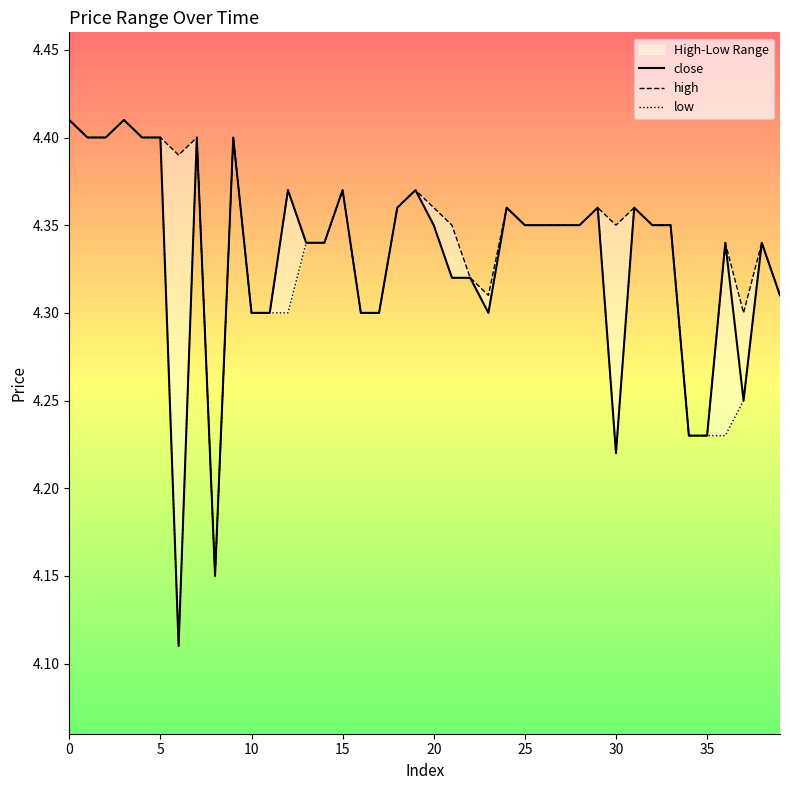

Reading left to right, extract all data points from this chart.

close: 4.4	4.4	4.4	4.4	4.4	4.4	4.1	4.4	4.2	4.4	4.3	4.3	4.4	4.3	4.3	4.4	4.3	4.3	4.4	4.4	4.3	4.3	4.3	4.3	4.4	4.3	4.3	4.3	4.3	4.4	4.2	4.4	4.3	4.3	4.2	4.2	4.3	4.2	4.3	4.3
high: 4.4	4.4	4.4	4.4	4.4	4.4	4.4	4.4	4.2	4.4	4.3	4.3	4.4	4.3	4.3	4.4	4.3	4.3	4.4	4.4	4.4	4.3	4.3	4.3	4.4	4.3	4.3	4.3	4.3	4.4	4.3	4.4	4.3	4.3	4.2	4.2	4.3	4.3	4.3	4.3
low: 4.4	4.4	4.4	4.4	4.4	4.4	4.1	4.4	4.2	4.4	4.3	4.3	4.3	4.3	4.3	4.4	4.3	4.3	4.4	4.4	4.3	4.3	4.3	4.3	4.4	4.3	4.3	4.3	4.3	4.4	4.2	4.4	4.3	4.3	4.2	4.2	4.2	4.2	4.3	4.3